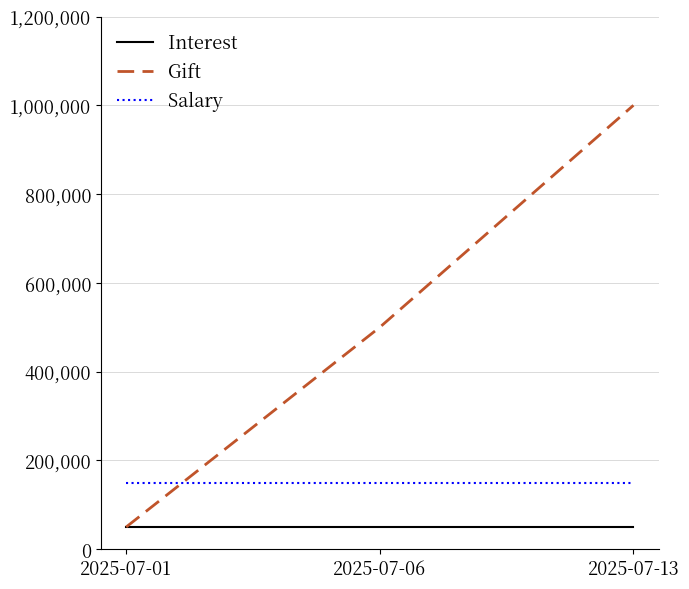

The value of Interest at 2025-07-01 is 13277. True or false?

False